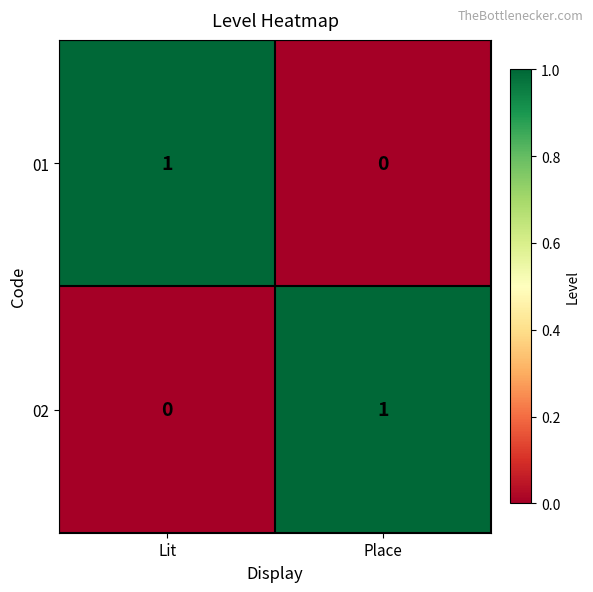

What is the spread (max minus min) of values at Place?

1